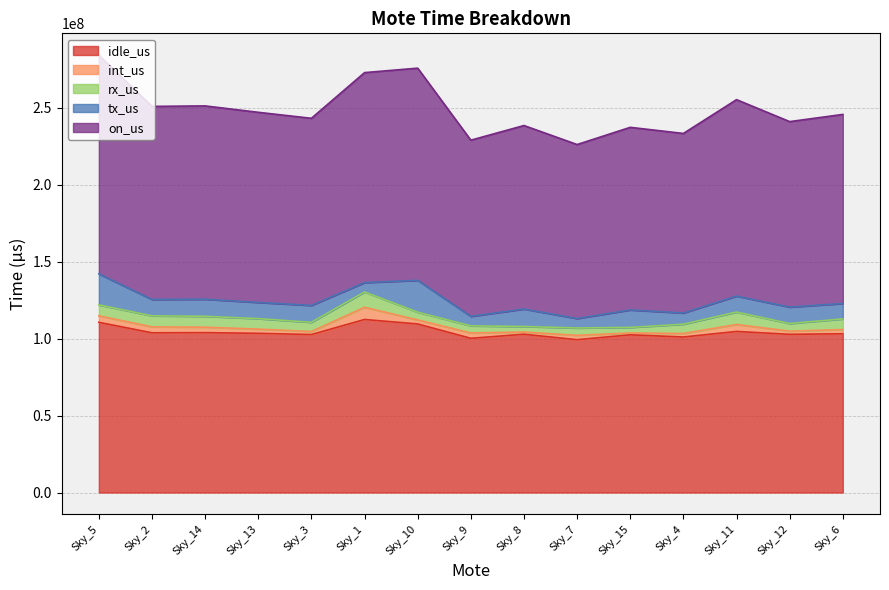

What is the sum of the int_us values at Sky_3 and Sky_2?

5865844